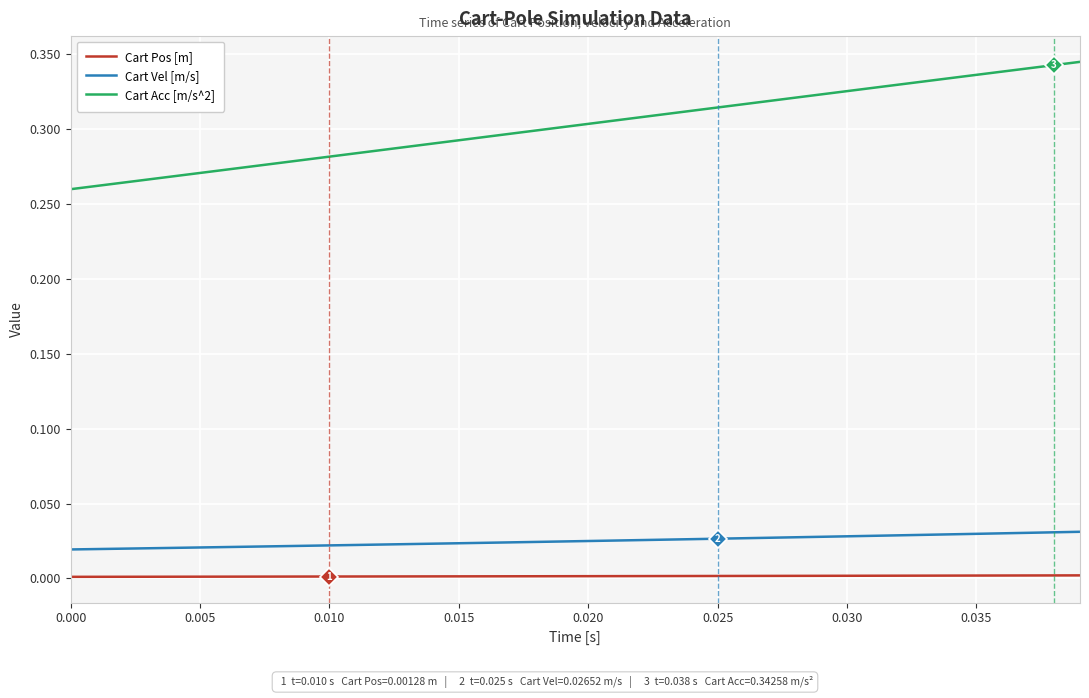

Does the chart have visible grid lines?

Yes